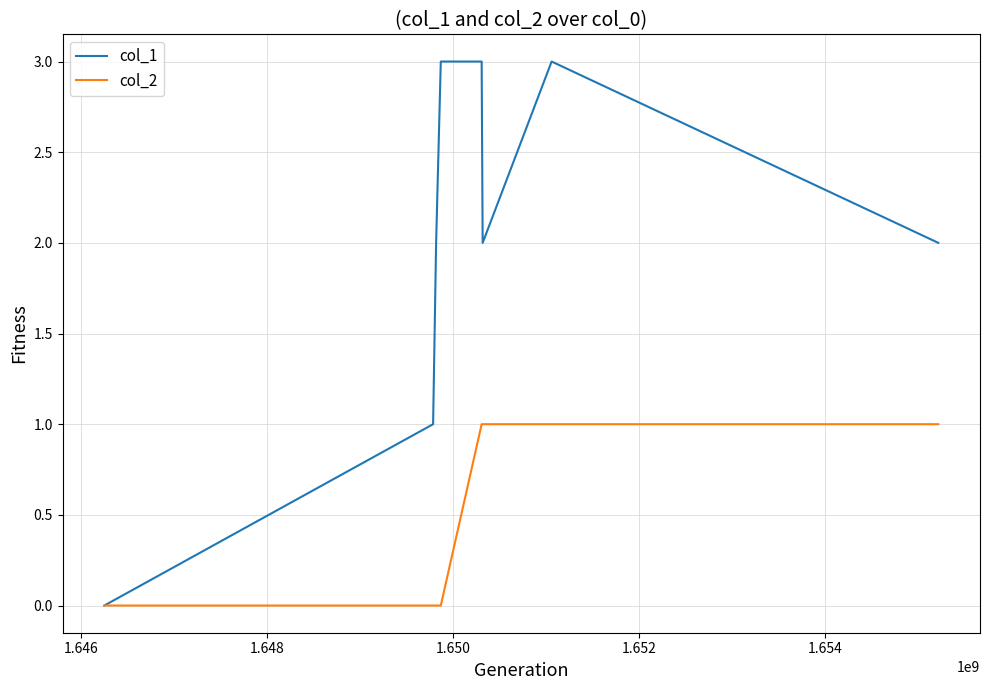

Which series has the largest total across all categories?

col_1